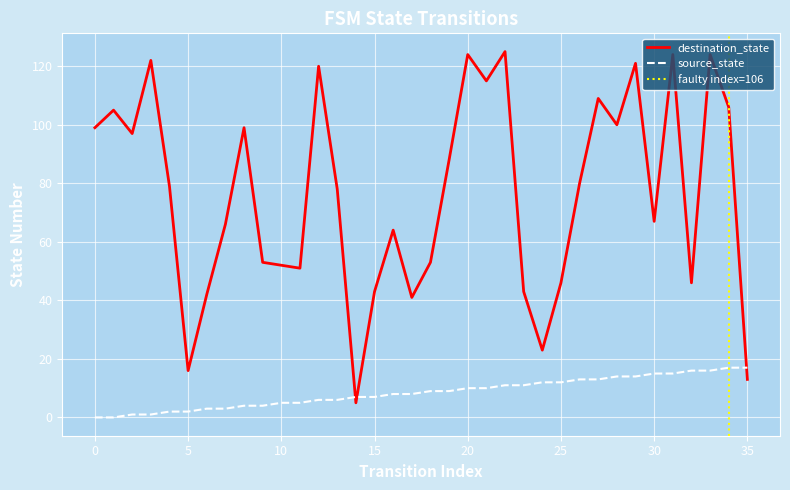

Does the chart display data point markers on the line(s)?

No